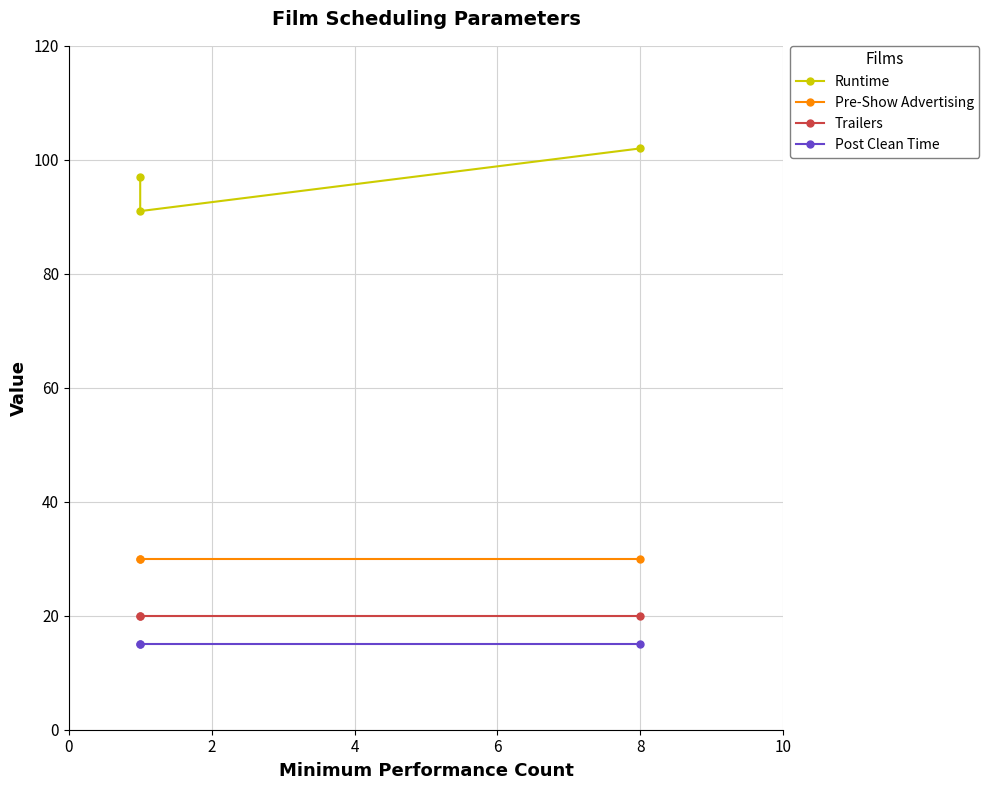

Which series has the largest total across all categories?

Runtime